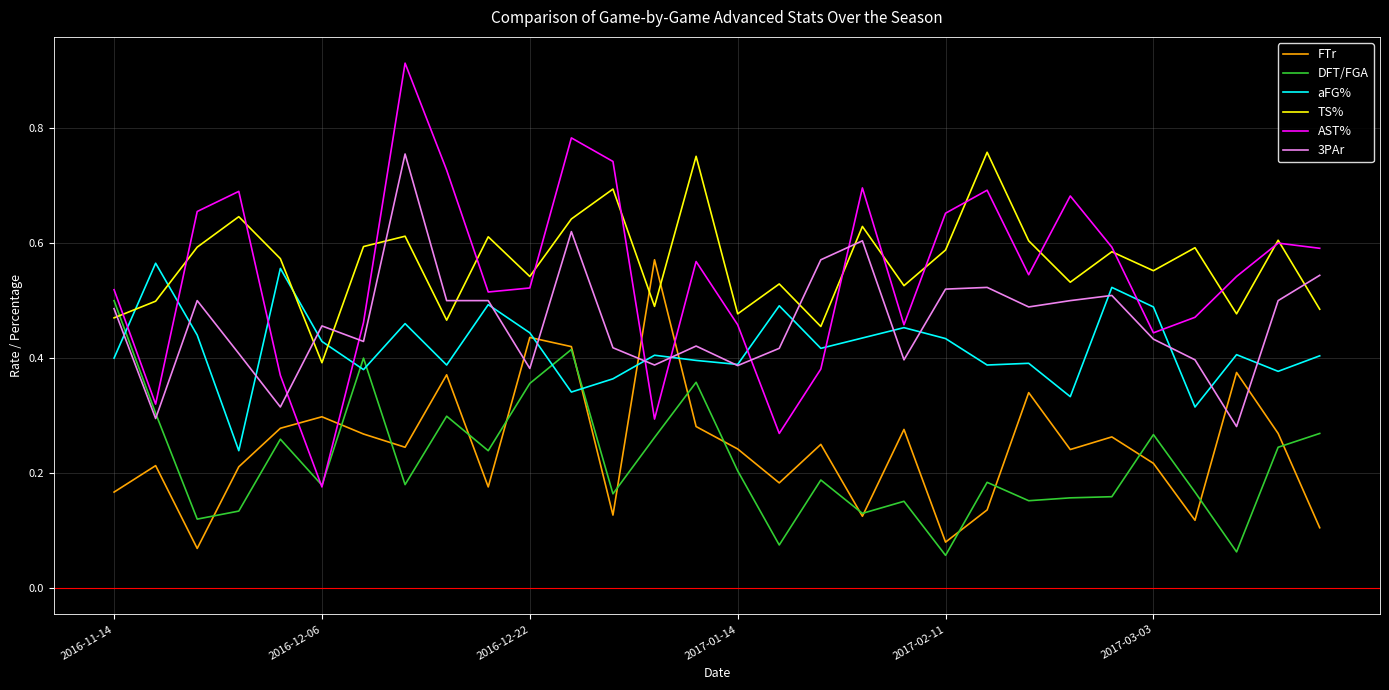

How many times do DFT/FGA and TS% cross each other?

1